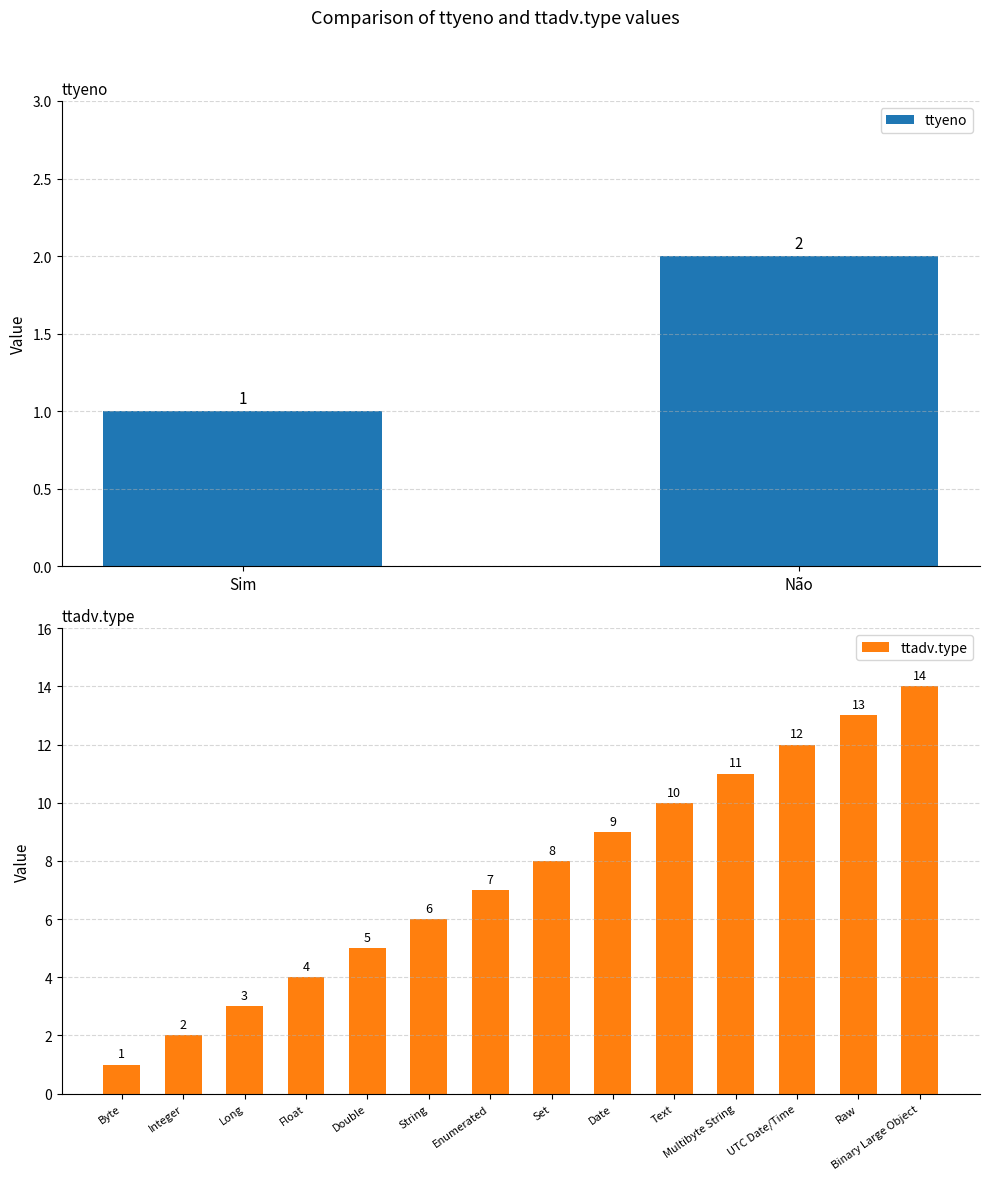

What is the average value?

8